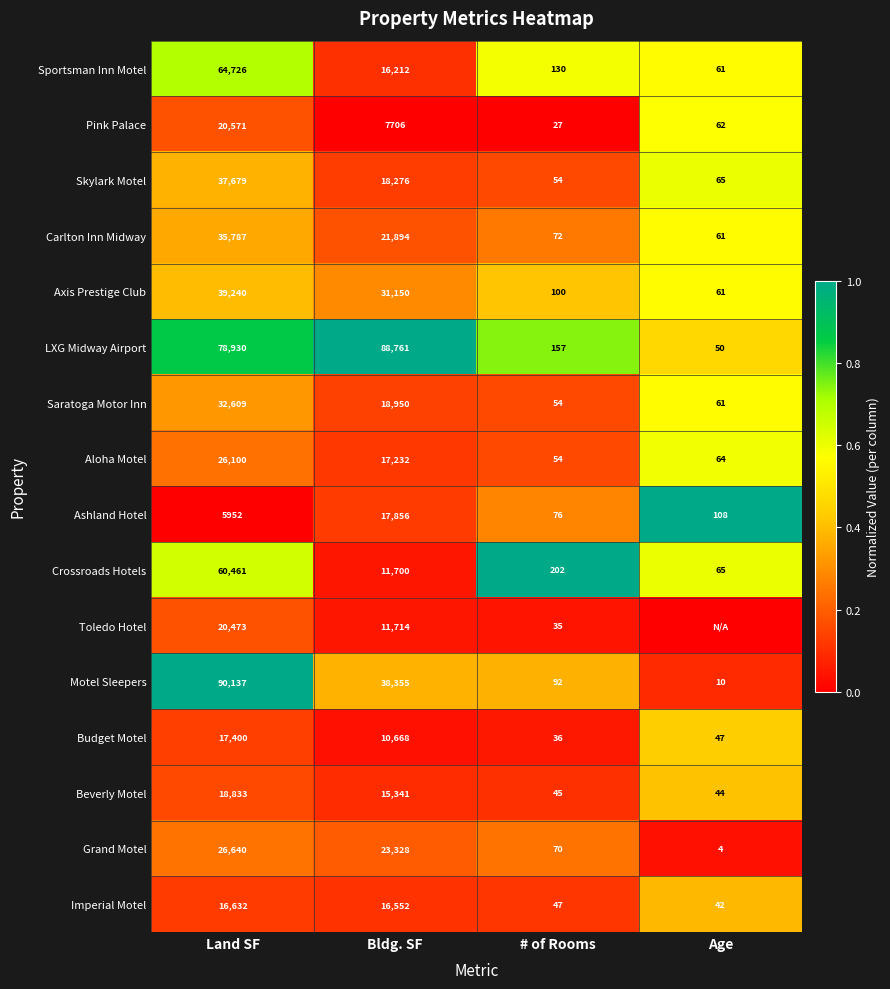

What value does the Skylark Motel series have at Age, to the nearest 100?

100